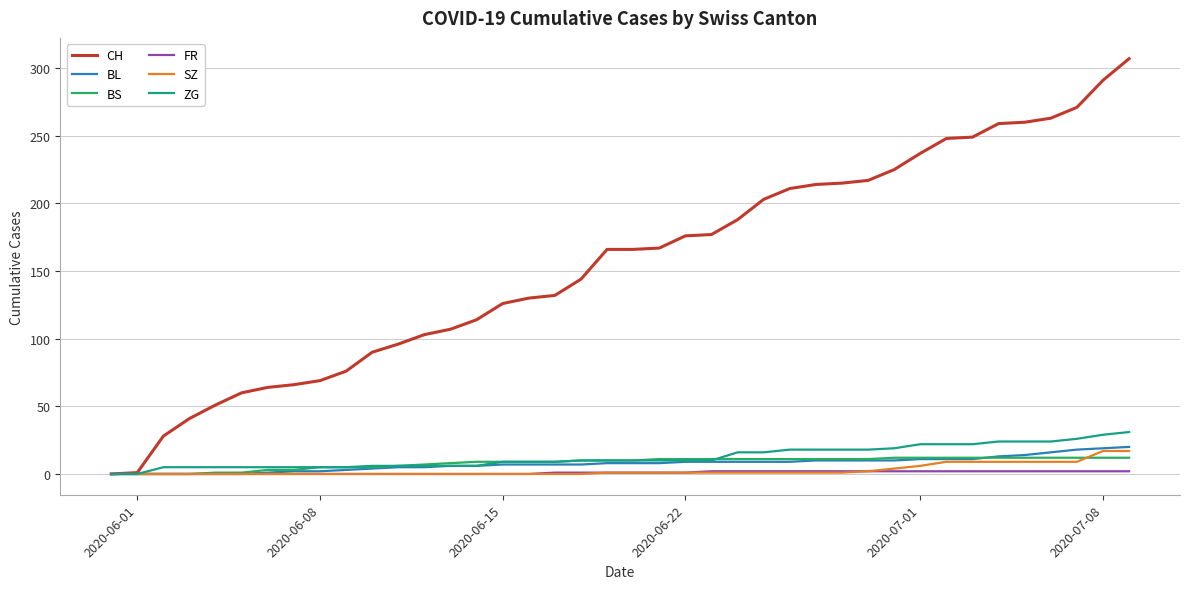

Does the chart have visible grid lines?

Yes